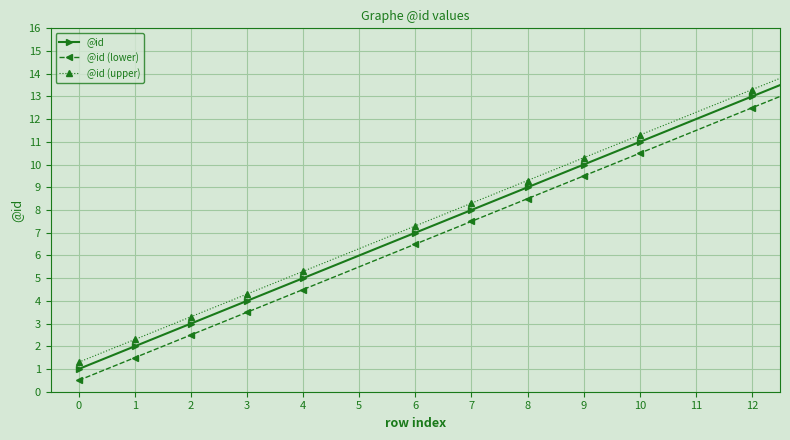

What is the difference between the maximum and minimum values in the @id (lower) series?

14.0